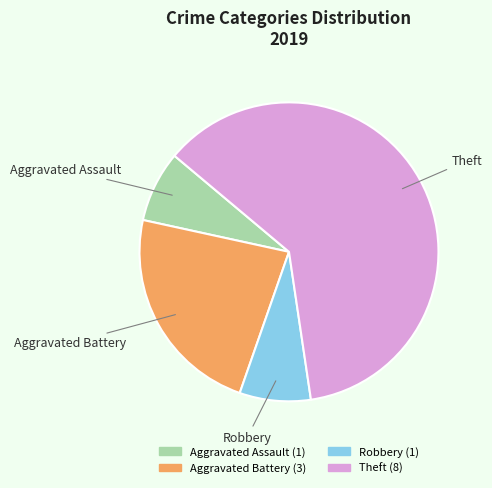

Between Aggravated Battery and Aggravated Assault, which is larger?

Aggravated Battery